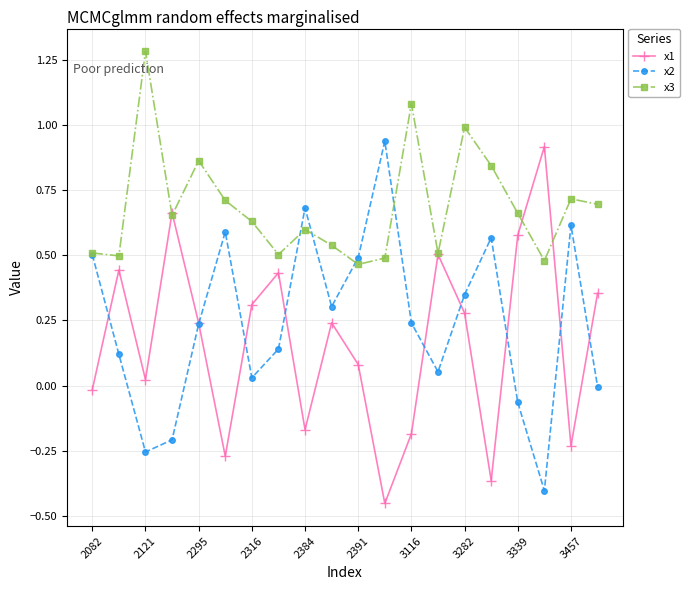

Which series has the largest total across all categories?

x3